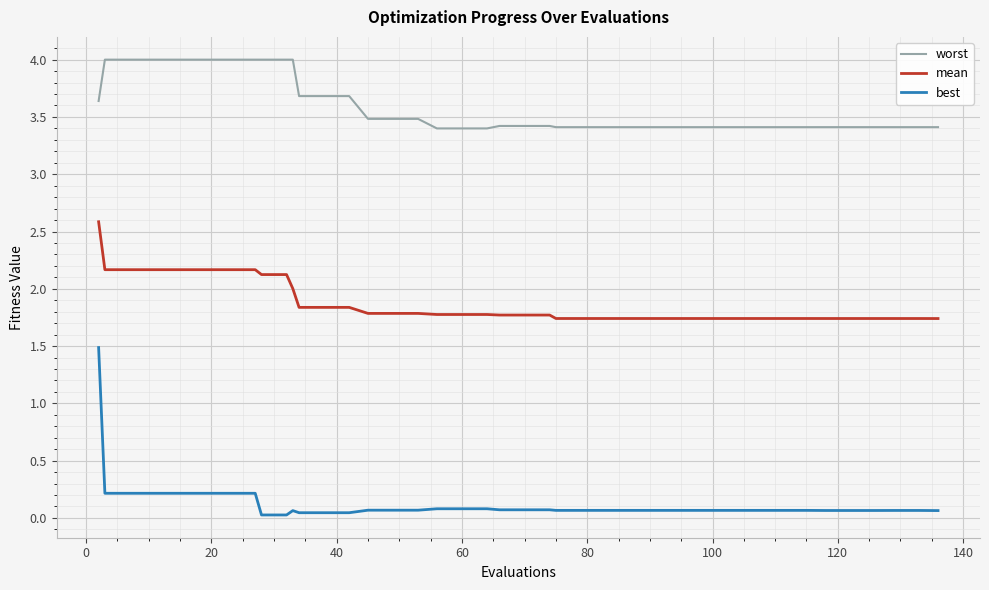

Which series has the largest total across all categories?

worst